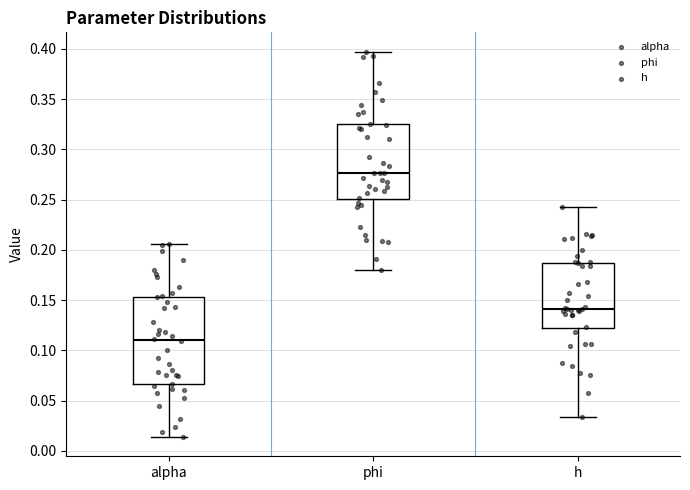

Where does the lower whisker of the box for h end on the y-axis? The values are not printed on the chart, so give them approximately, as read against the axis.

0.035